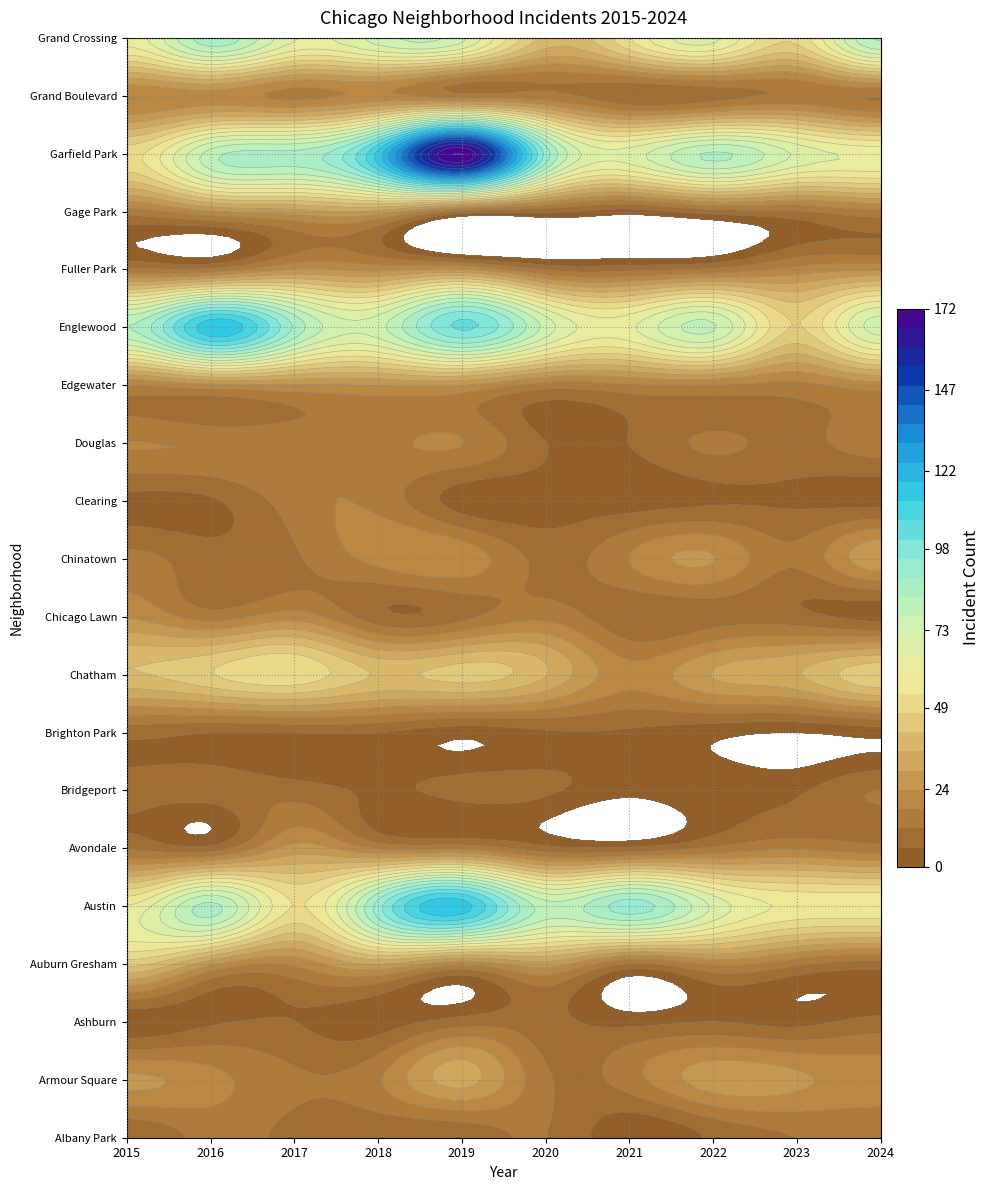

Rank the categories by Grand Crossing value from lowest to highest.

5, 8, 6, 0, 2, 7, 4, 3, 9, 1